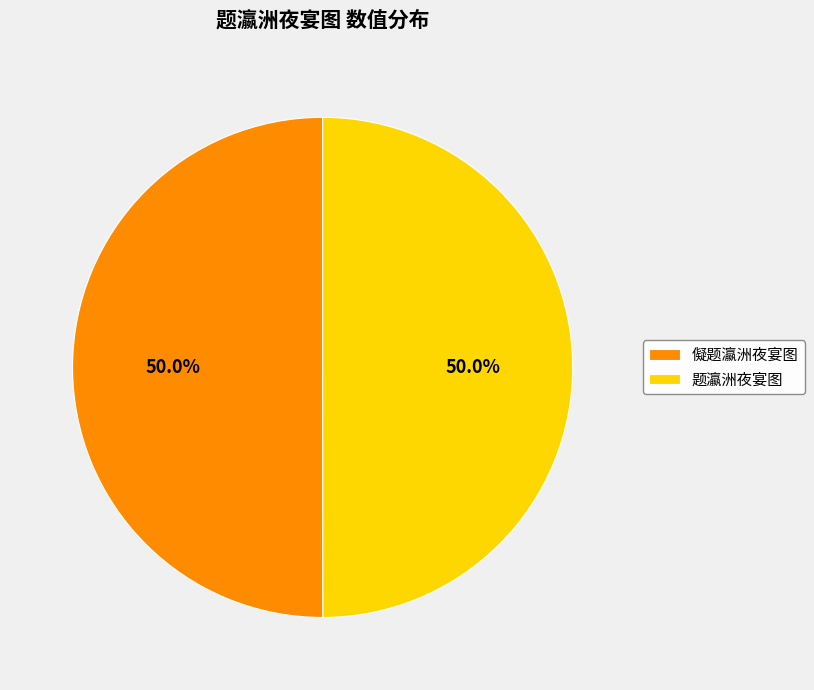

The 题瀛洲夜宴图 slice represents 50% of the pie. True or false?

True